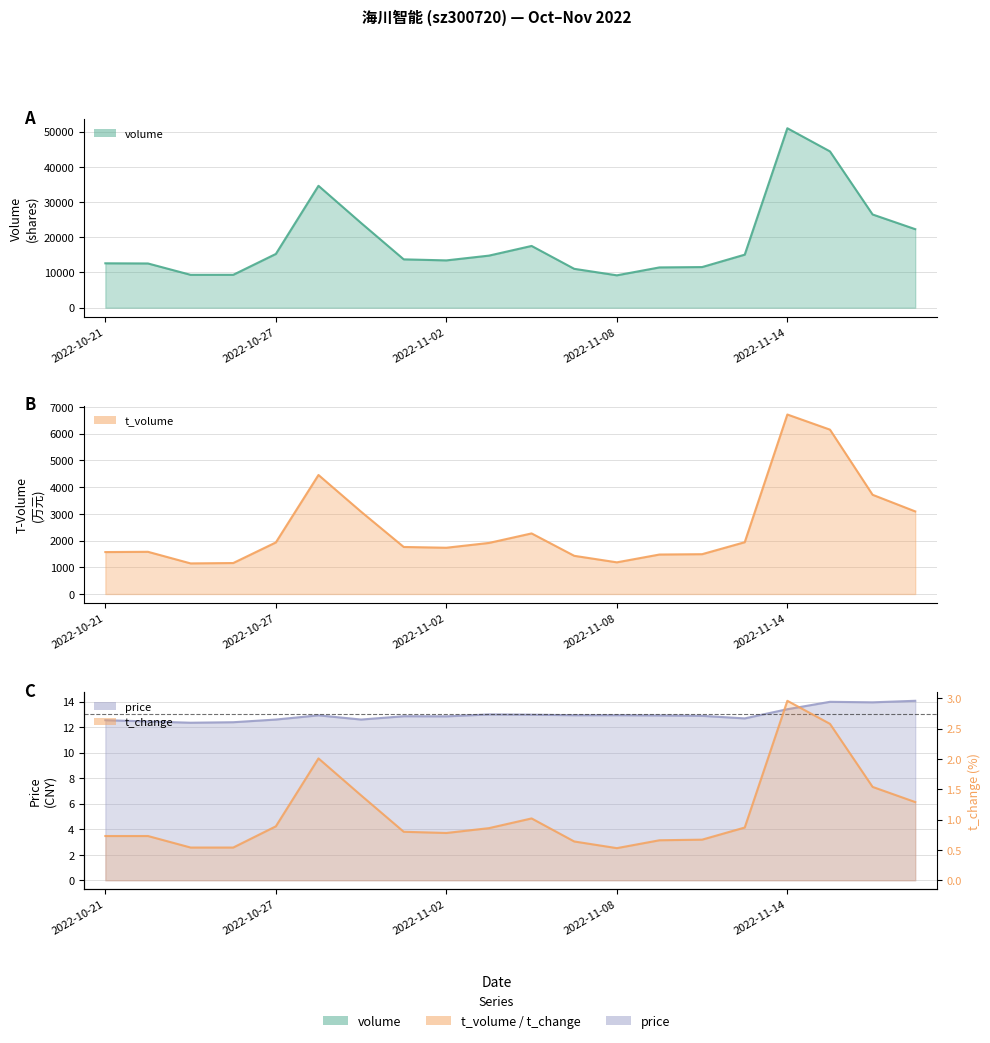

True or false: t_change and t_volume intersect in this chart.

False